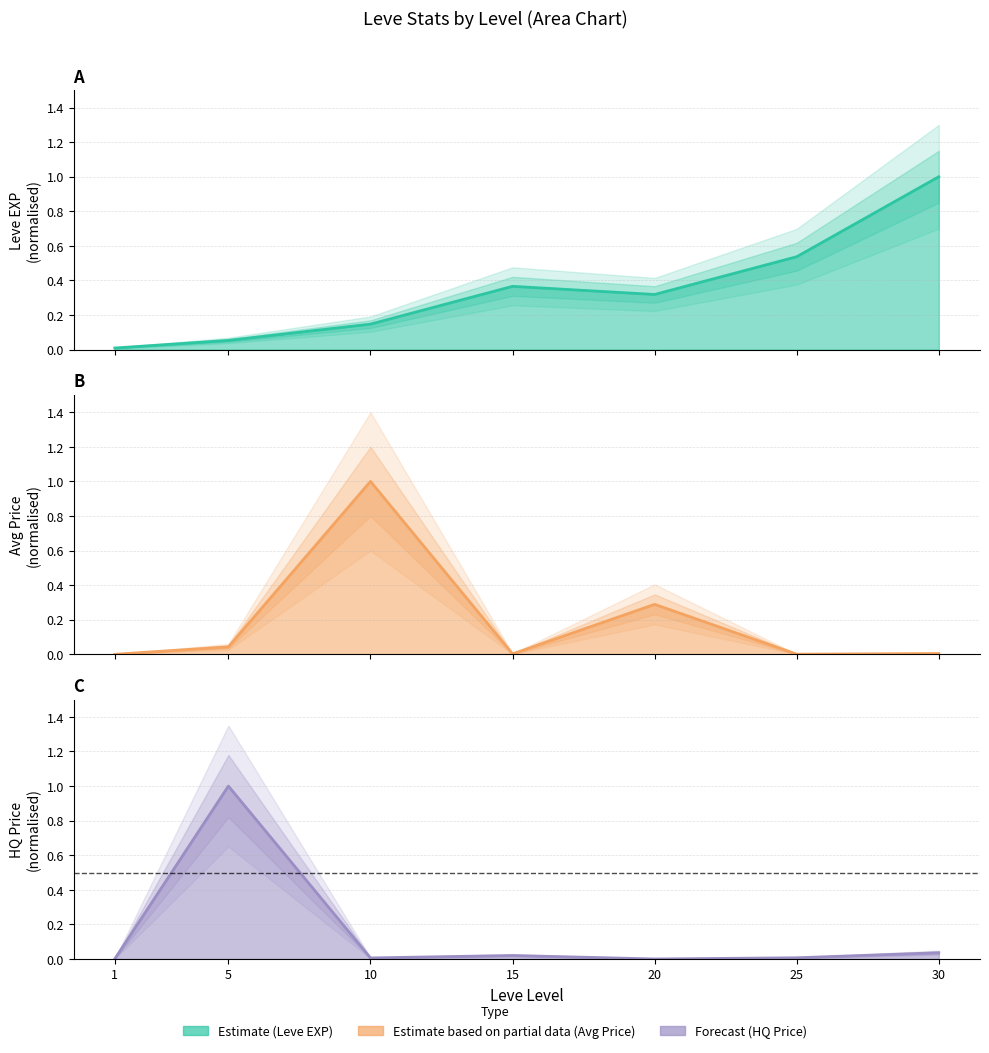

The value of currentAveragePriceHQ at 5 is 1.0. True or false?

True